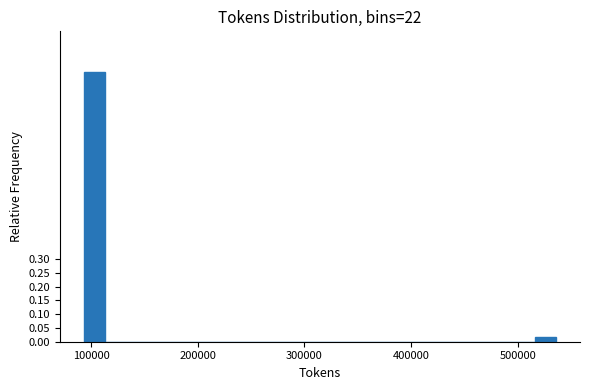

Read against the x-axis, roughly where is the centre of the tallest bar?

100000